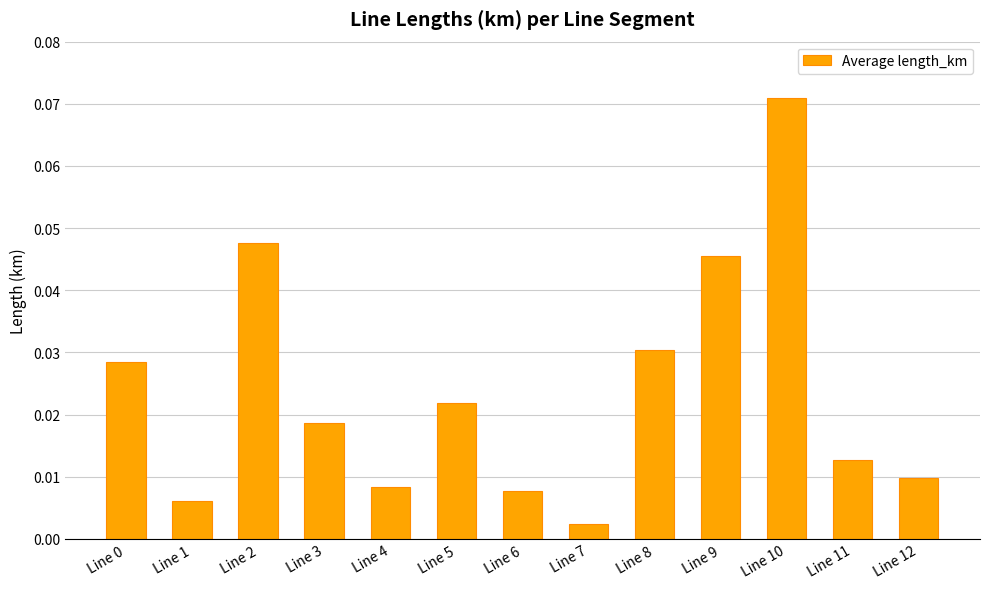

At which category does the chart reach its peak across all series?

Line 10